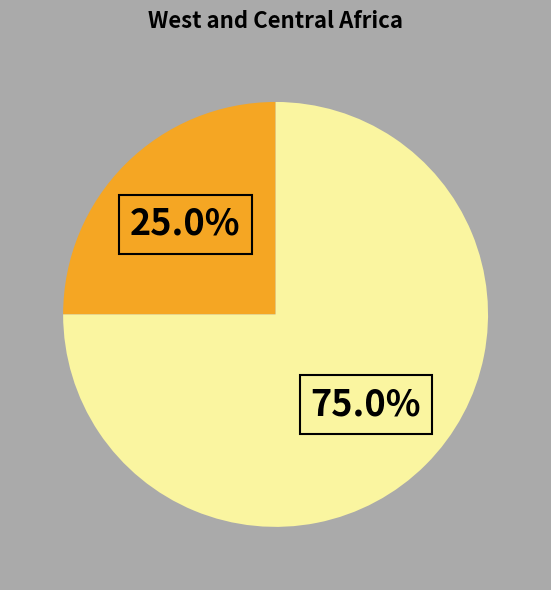

Count the number of slices in the pie.

2